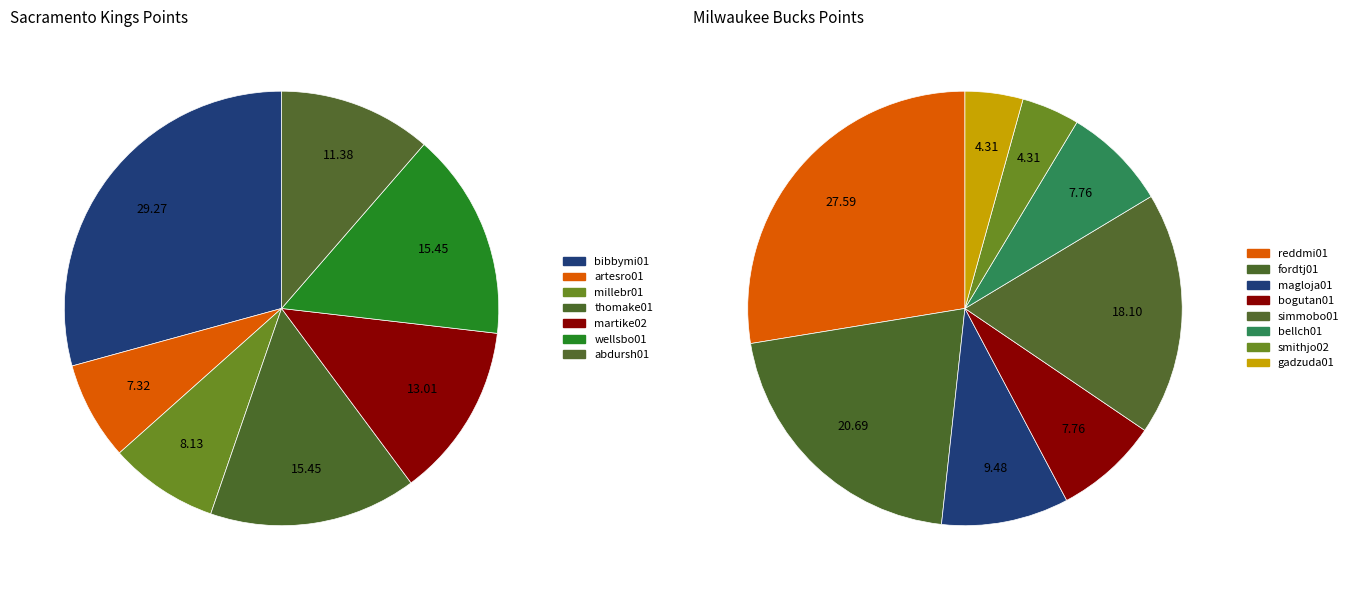

How many segments does this pie chart have?

7